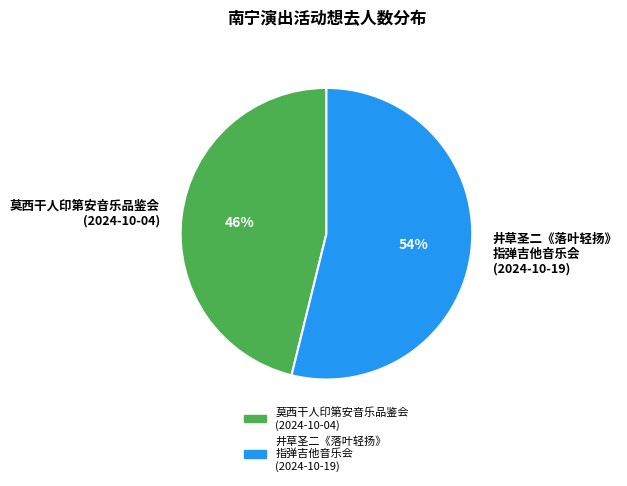

Is there any slice that represents more than half of the pie?

Yes